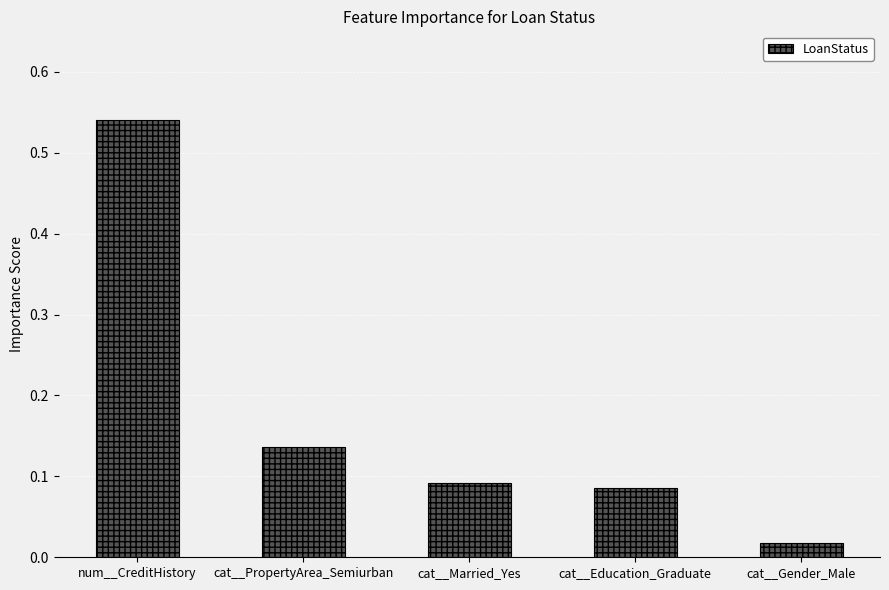

List the labels in order of value, largest first.

num__CreditHistory, cat__PropertyArea_Semiurban, cat__Married_Yes, cat__Education_Graduate, cat__Gender_Male